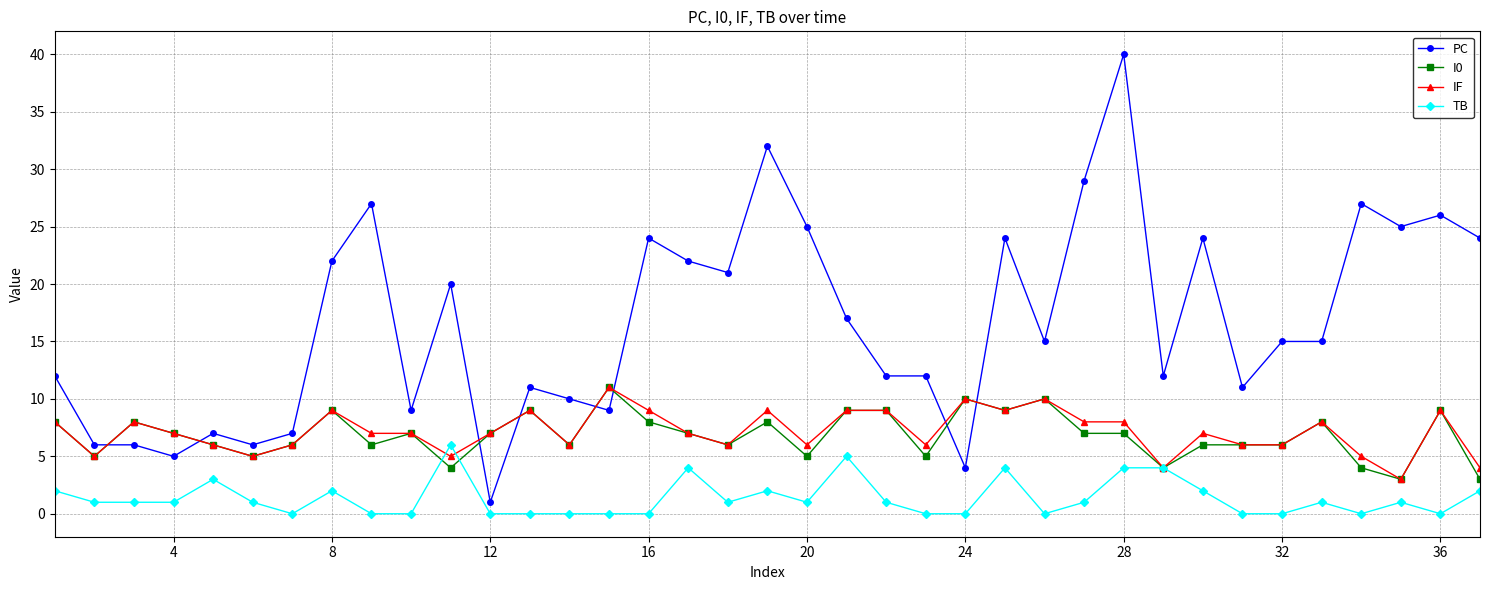

What is the value of the IF point at the 27th from the left?

8